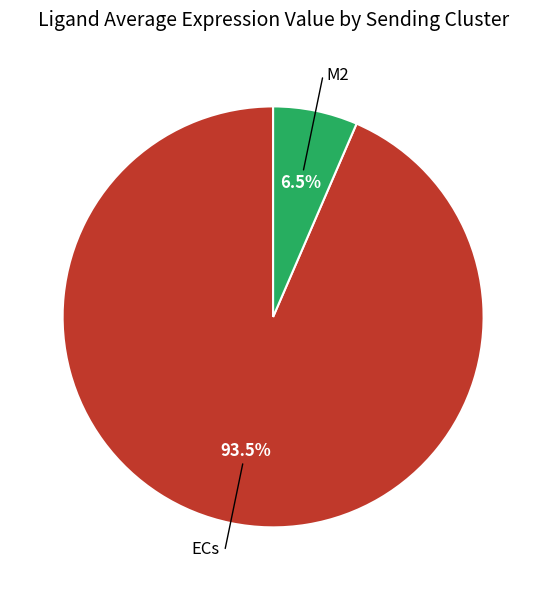

Does any single category account for the majority?

Yes